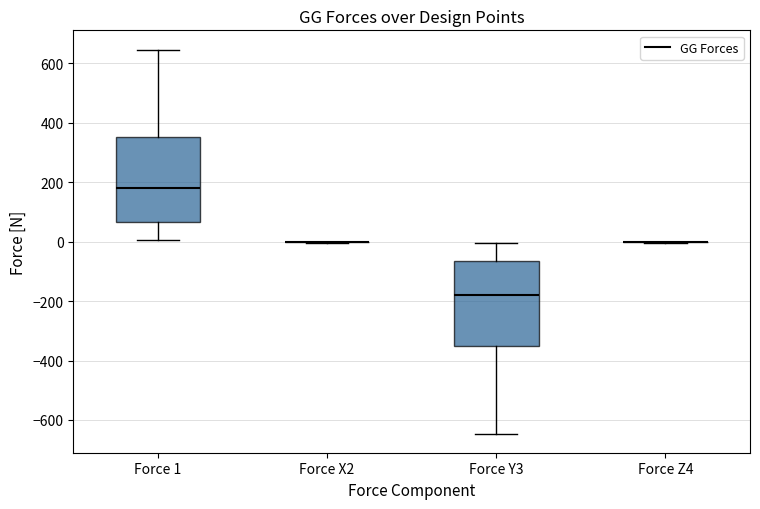

Where does the lower whisker of the box for Force Y3 end on the y-axis? The values are not printed on the chart, so give them approximately, as read against the axis.

-640